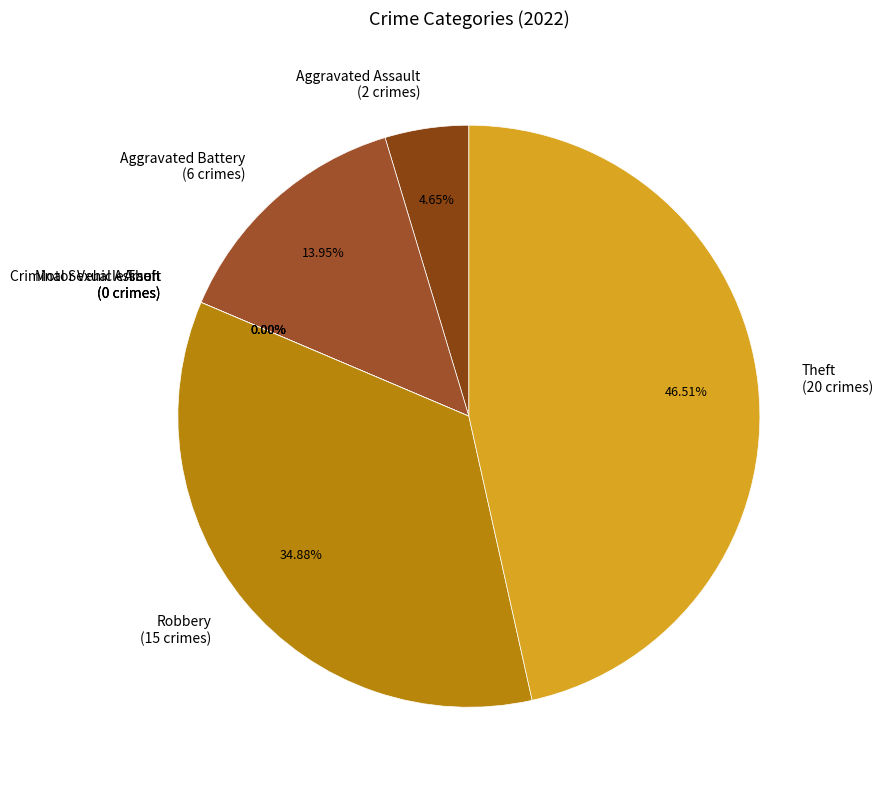

To the nearest percent, what portion does Aggravated Battery represent?

14%